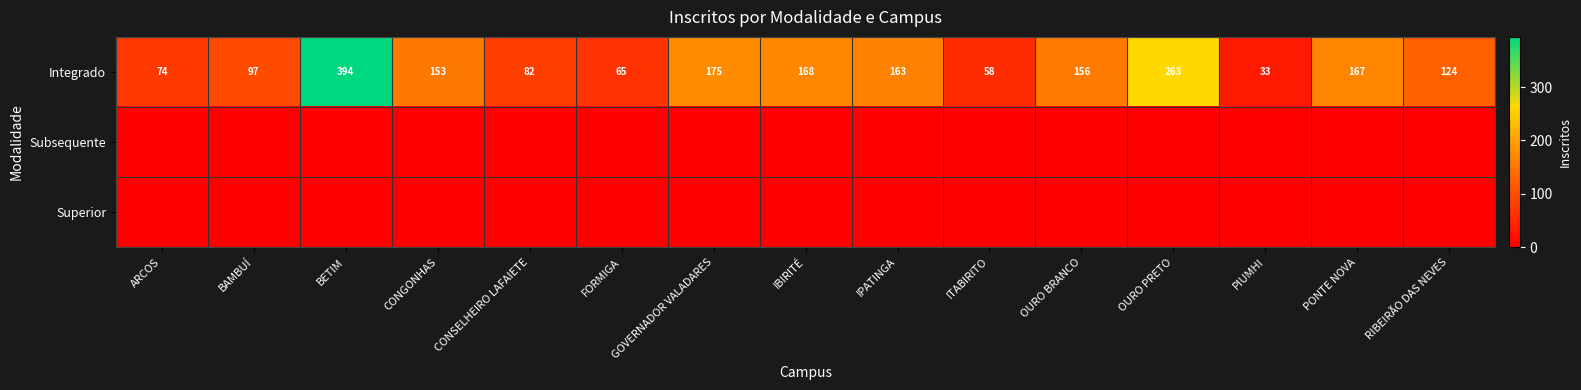

At which label does Integrado reach its peak?

BETIM